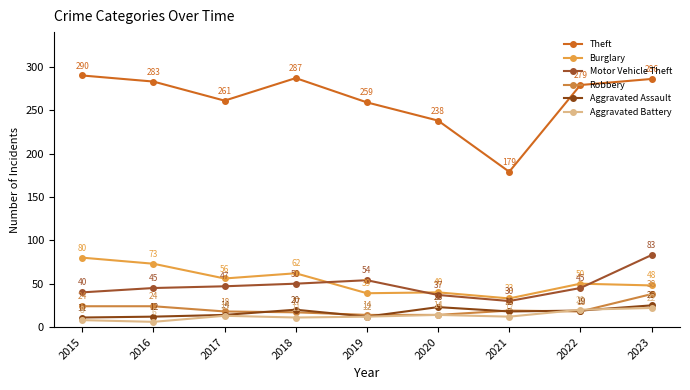

At 2015, list the series in order from largest to smallest.

Theft, Burglary, Motor Vehicle Theft, Robbery, Aggravated Assault, Aggravated Battery